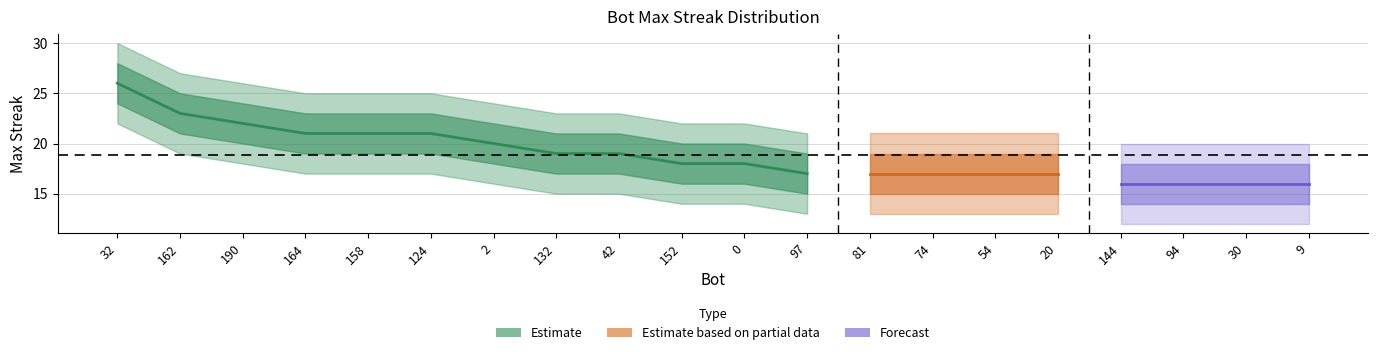

Rank the series at 144 from lowest to highest value.

lower_wide, lower_band, maxStreak, upper_band, upper_wide